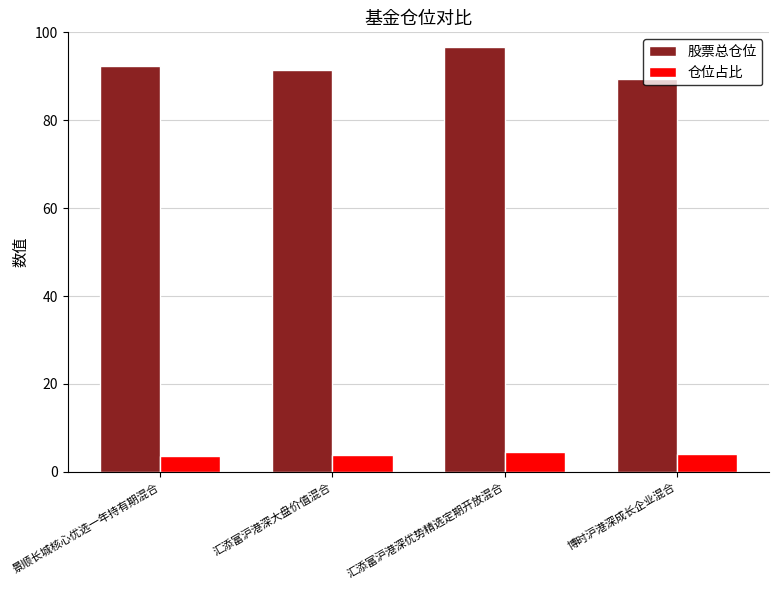

List the series in order of their peak value, highest first.

股票总仓位, 仓位占比